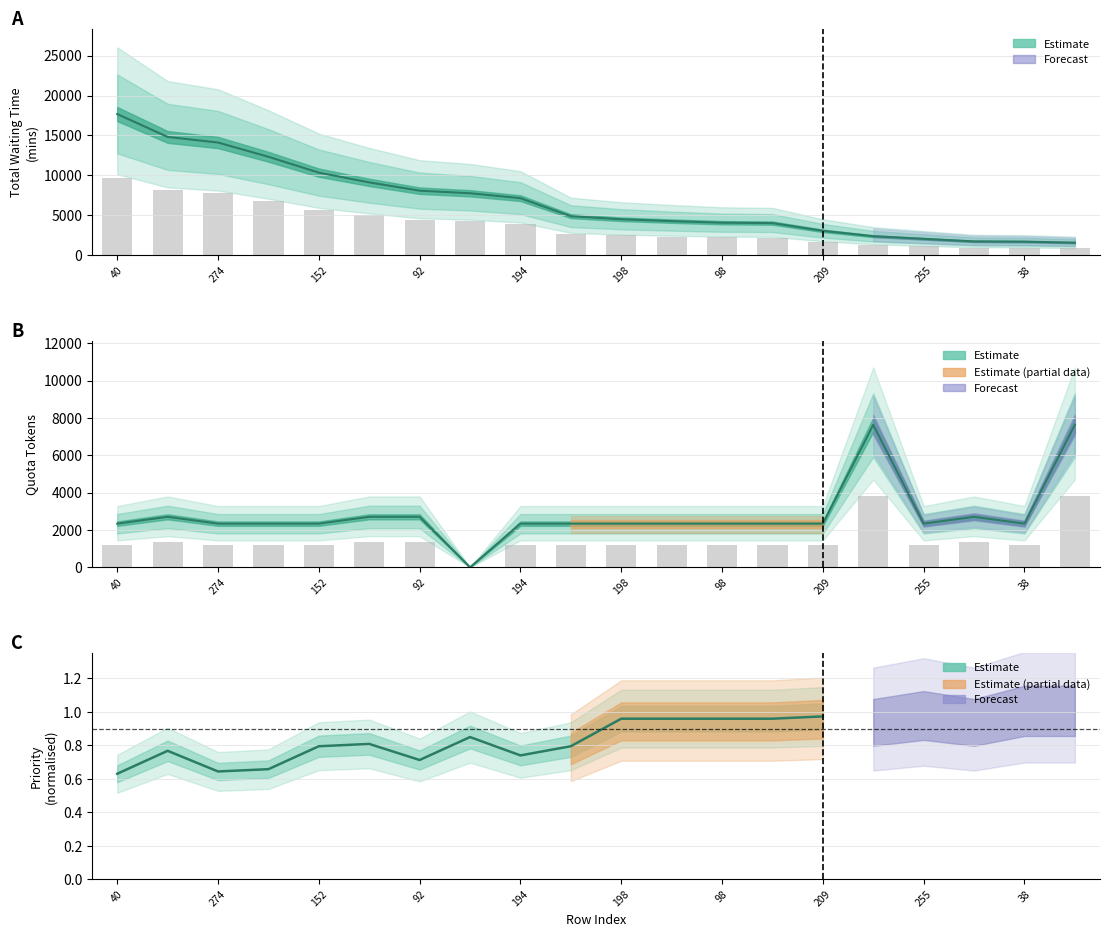

Does the chart contain stacked bars?

No